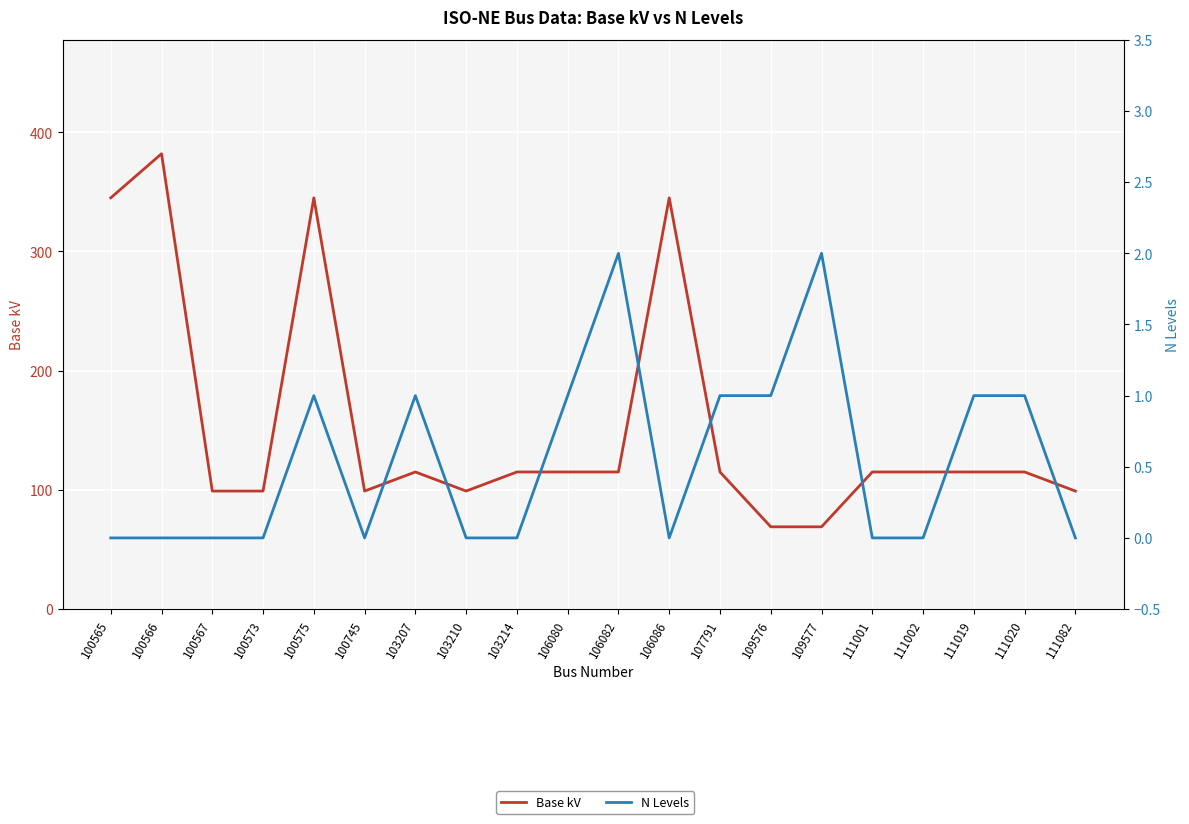

Rank the categories by Base kV value from lowest to highest.

109576, 109577, 100567, 100573, 100745, 103210, 111082, 103207, 103214, 106080, 106082, 107791, 111001, 111002, 111019, 111020, 100565, 100575, 106086, 100566